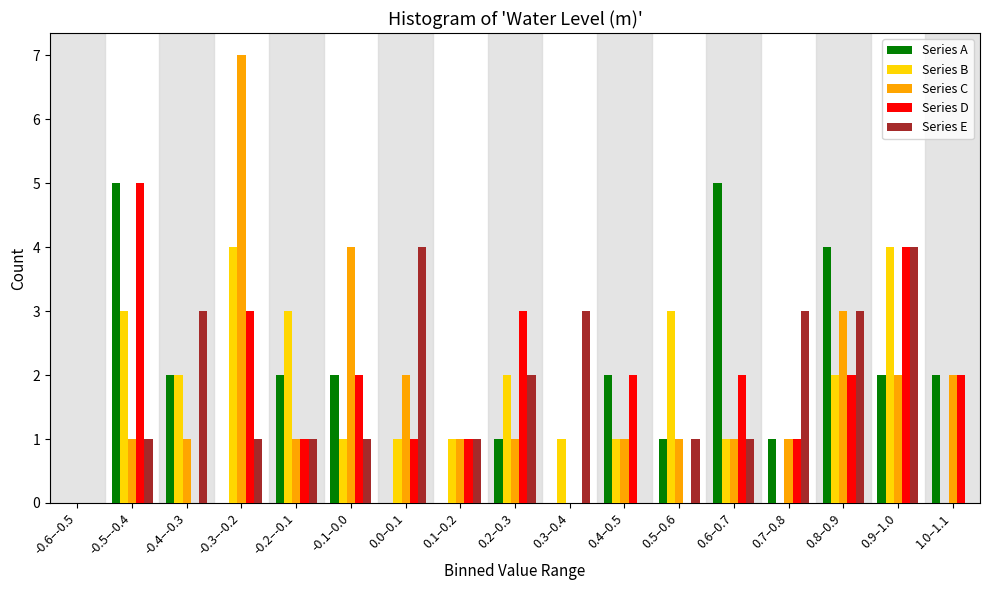

True or false: Series C has a value of 2 at 0.1–0.2.

False